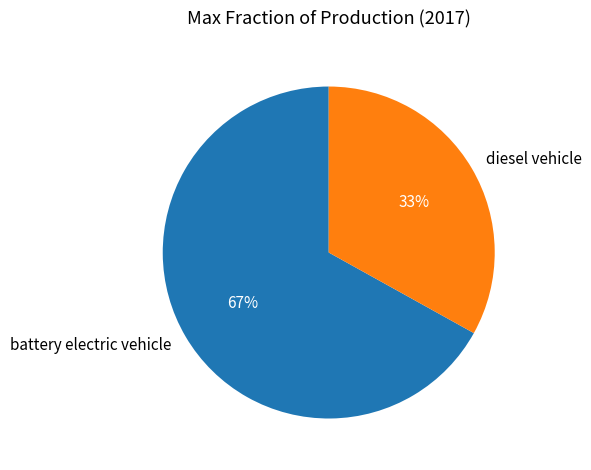

Which has a higher value, diesel vehicle or battery electric vehicle?

battery electric vehicle